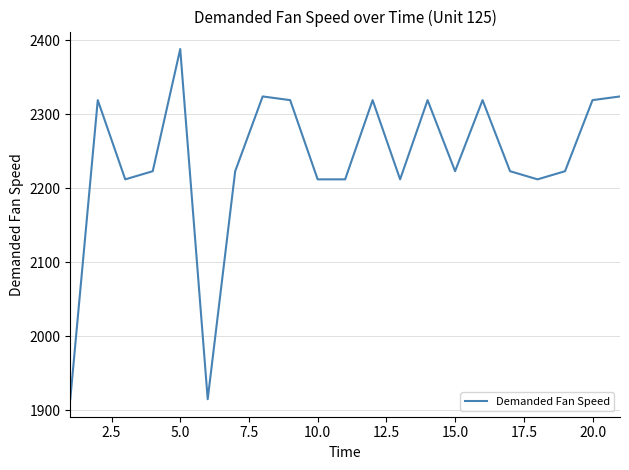

What is the difference between the second highest and second lowest values?

409